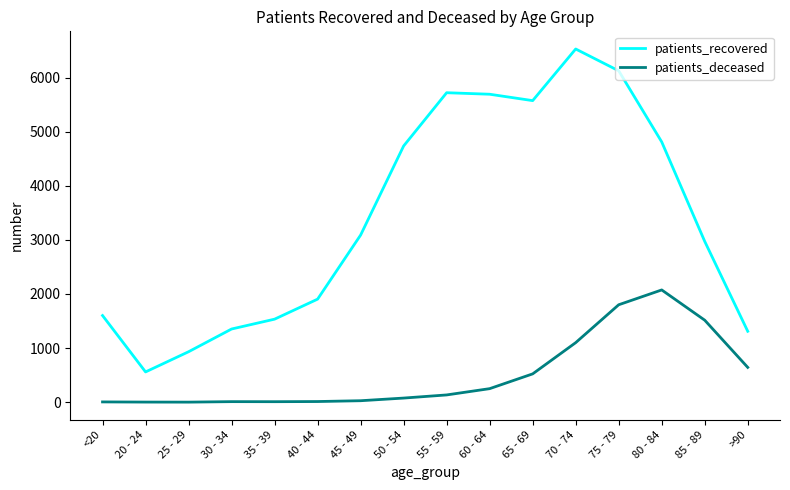

What are all the series names shown in the legend?

patients_recovered, patients_deceased